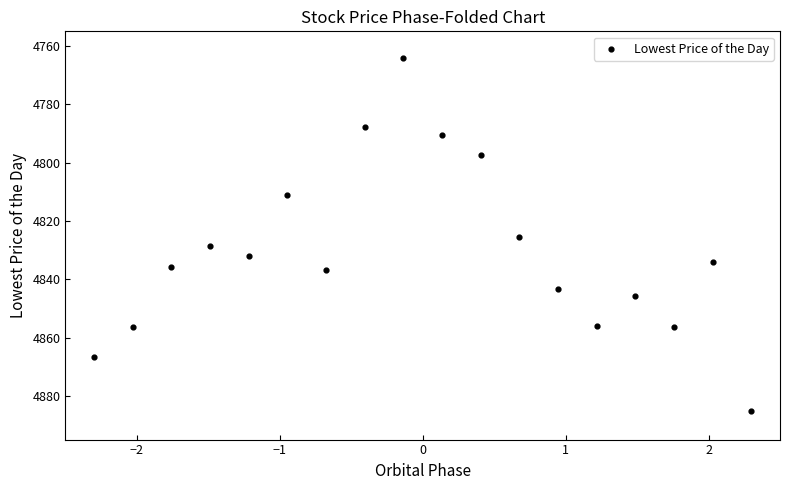

What is the range of X values (max minus min)?

4.6